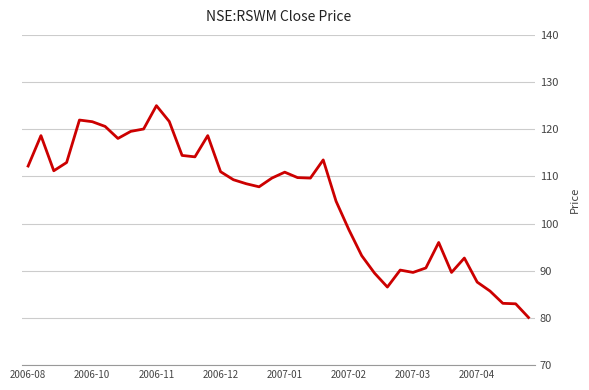

What is the maximum value shown in the chart?

125.0